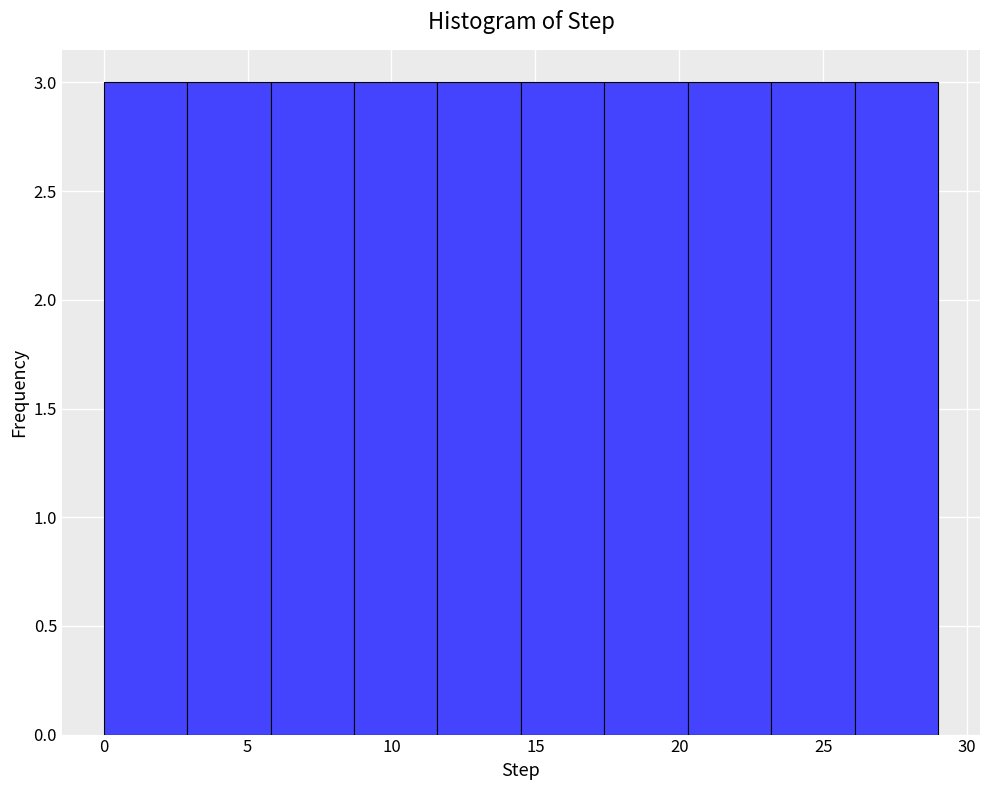

Reading left to right, transcribe this chart: for each bar, give the range it covers on the x-axis and its height. Neither the bar edges nor the heights are printed on the chart, so give them approximately, as read against the axes.

0.0 to 2.9: 3
2.9 to 5.8: 3
5.8 to 8.7: 3
8.7 to 11.6: 3
11.6 to 14.5: 3
14.5 to 17.4: 3
17.4 to 20.3: 3
20.3 to 23.2: 3
23.2 to 26.1: 3
26.1 to 29.0: 3